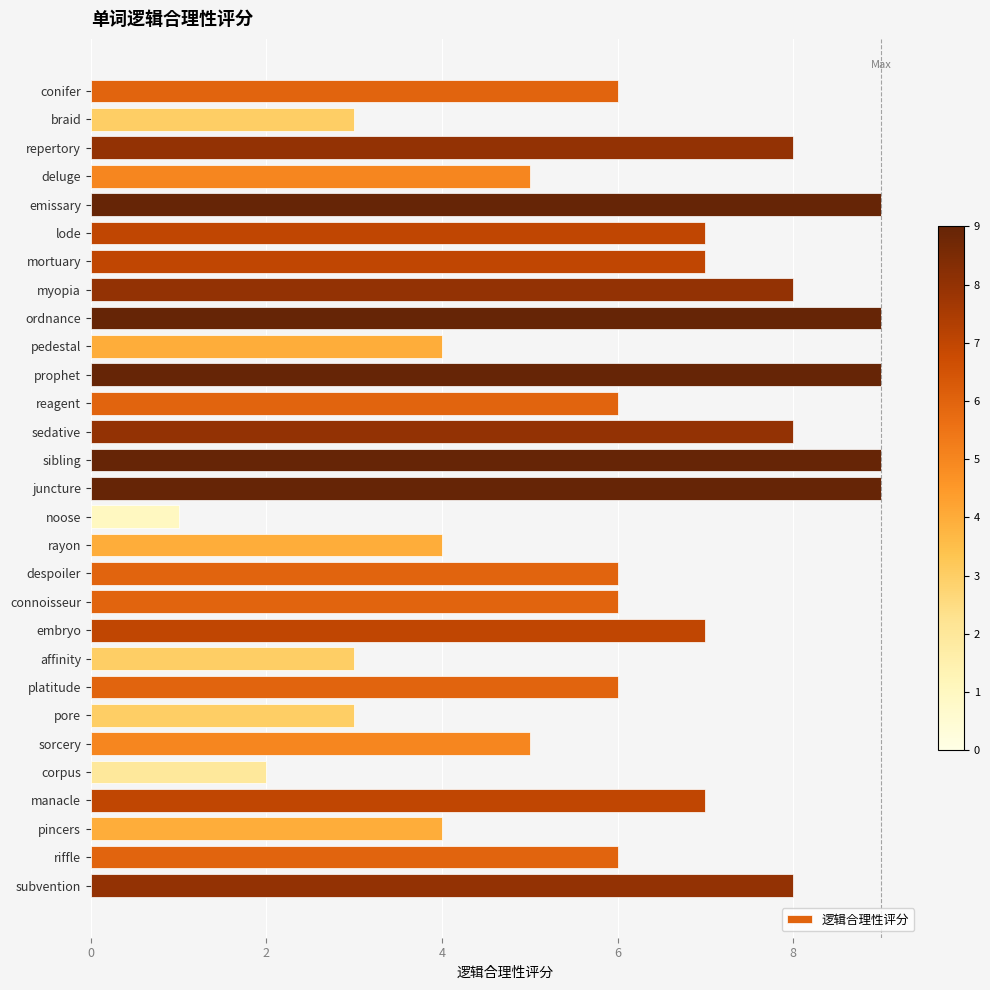

True or false: the data shows 5 at myopia.

False